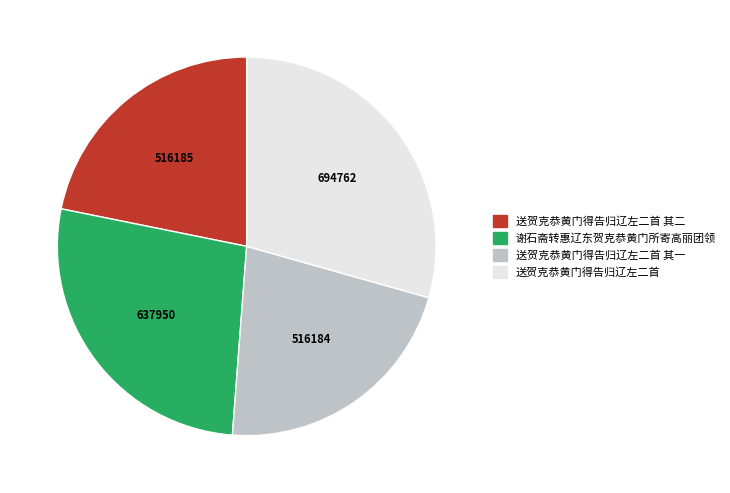

Does any single category account for the majority?

No